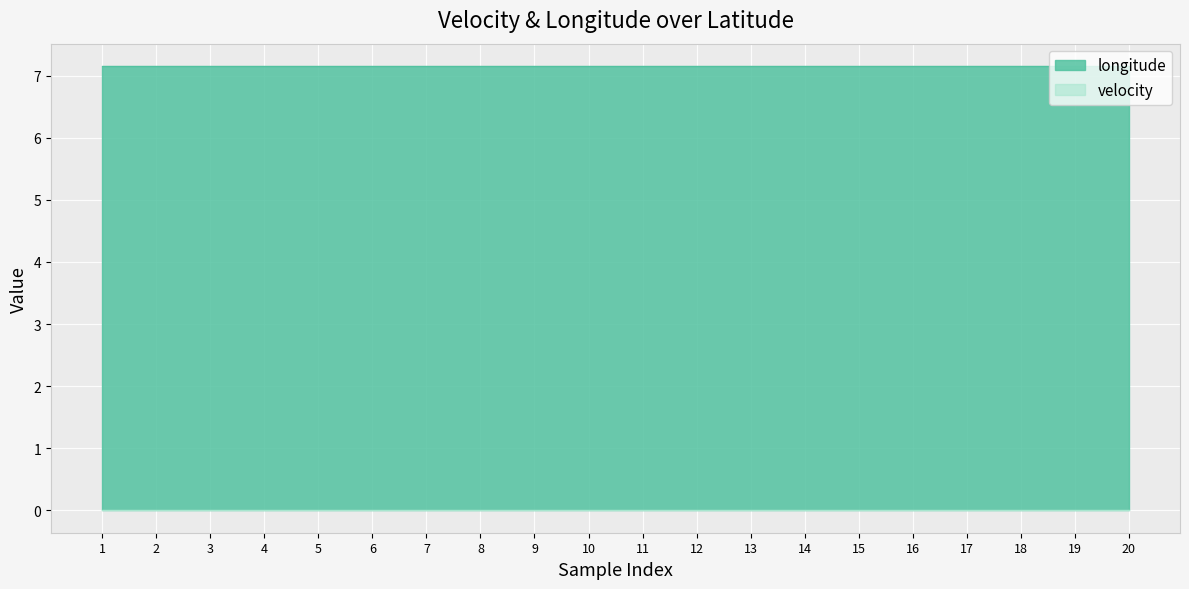

The velocity series shows 0.0 at 47.0937497. True or false?

True